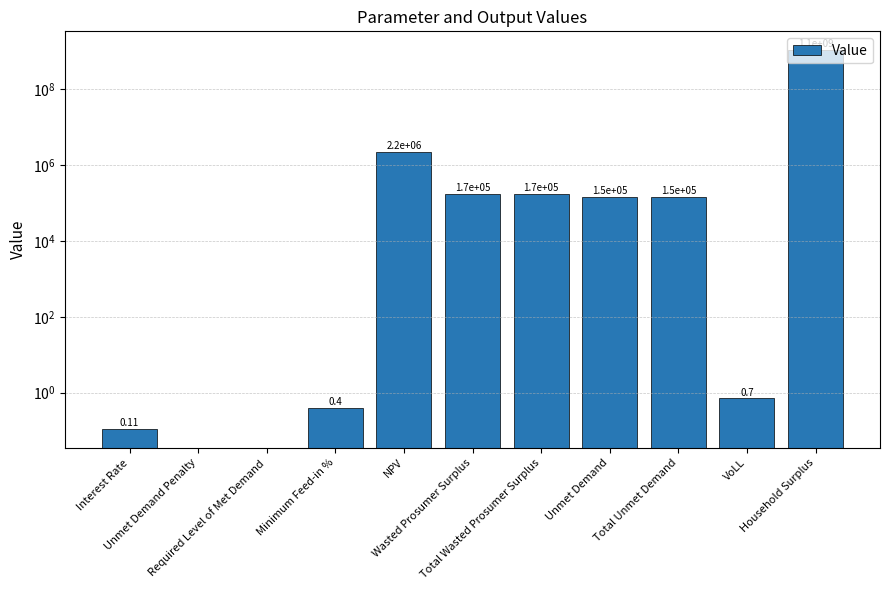

What is the value of the 1st bar from the left?

0.1